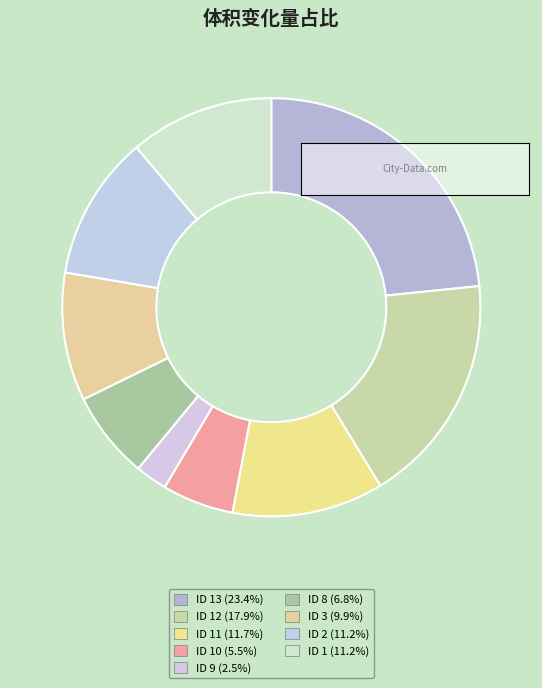

Is there a majority slice in this chart?

No